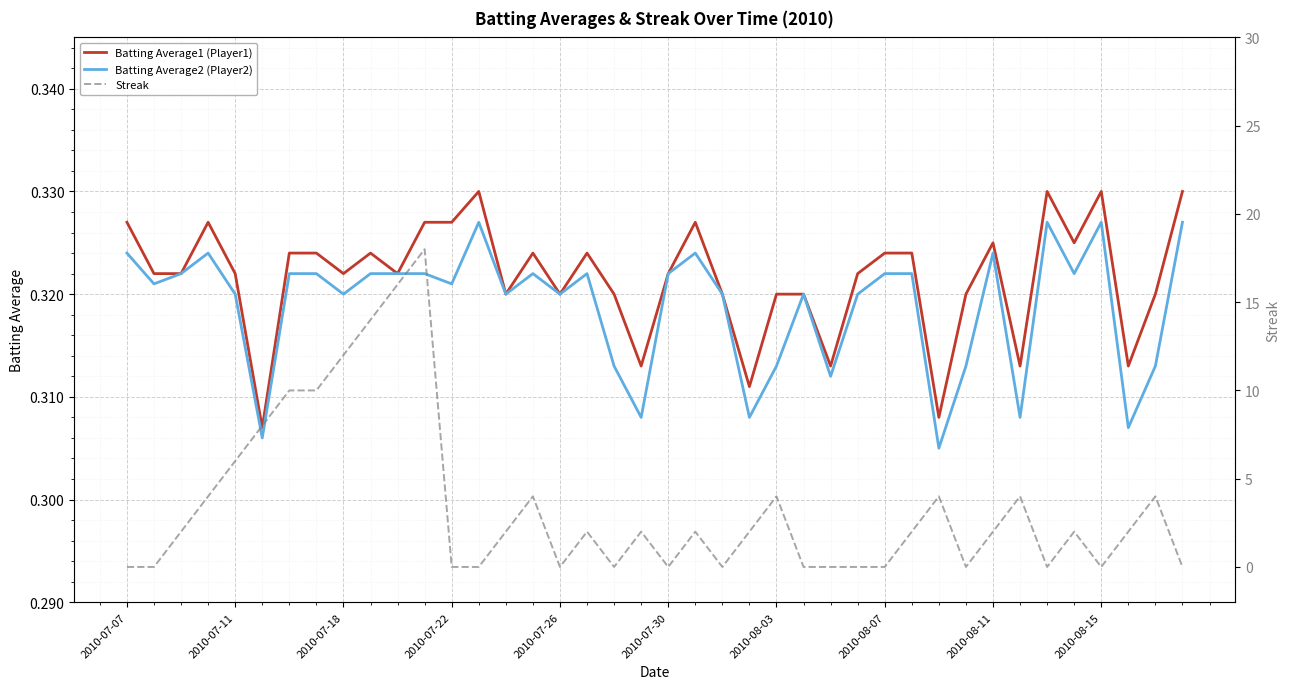

The value of Batting Average2 (Player2) at 21 is 0.3. True or false?

True